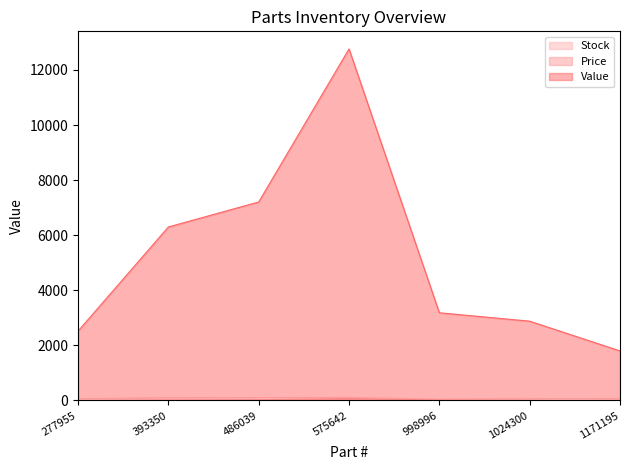

What is the difference between the Value values at 575642 and 277955?

10245